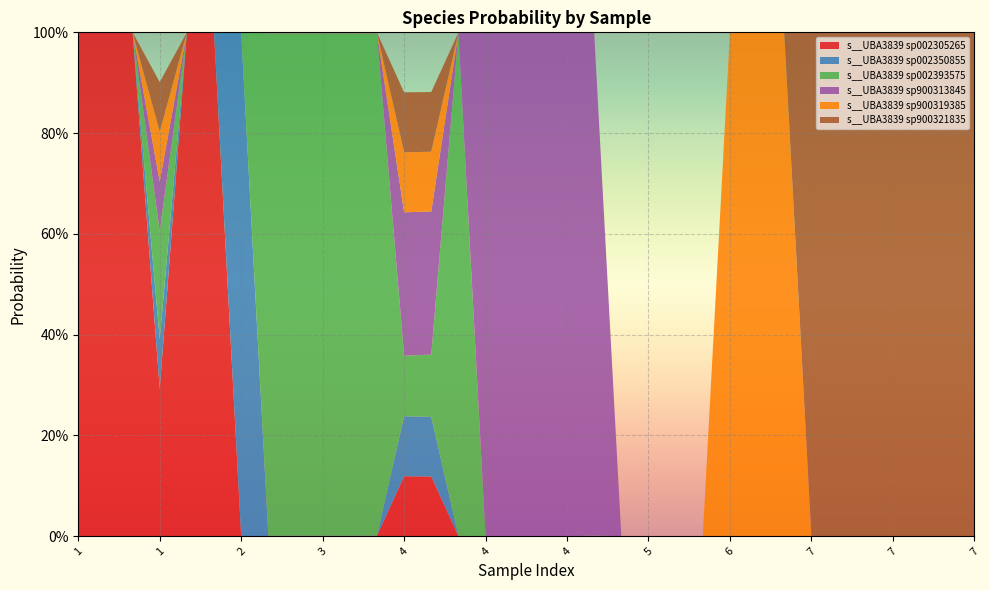

Reading left to right, list all the values displayed in this chart.

s__UBA3839 sp002305265: 1.0	1.0	1.0	0.3	1.0	1.0	0.0	0.0	0.0	0.0	0.0	0.0	0.1	0.1	0.0	0.0	0.0	0.0	0.0	0.0	0.0	0.0	0.0	0.0	0.0	0.0	0.0	0.0	0.0	0.0	0.0	0.0	0.0	0.0
s__UBA3839 sp002350855: 0.0	0.0	0.0	0.1	0.0	0.0	1.0	0.0	0.0	0.0	0.0	0.0	0.1	0.1	0.0	0.0	0.0	0.0	0.0	0.0	0.0	0.0	0.0	0.0	0.0	0.0	0.0	0.0	0.0	0.0	0.0	0.0	0.0	0.0
s__UBA3839 sp002393575: 0.0	0.0	0.0	0.2	0.0	0.0	0.0	1.0	1.0	1.0	1.0	1.0	0.1	0.1	1.0	0.0	0.0	0.0	0.0	0.0	0.0	0.0	0.0	0.0	0.0	0.0	0.0	0.0	0.0	0.0	0.0	0.0	0.0	0.0
s__UBA3839 sp900313845: 0.0	0.0	0.0	0.1	0.0	0.0	0.0	0.0	0.0	0.0	0.0	0.0	0.3	0.3	0.0	1.0	1.0	1.0	1.0	1.0	0.0	0.0	0.0	0.0	0.0	0.0	0.0	0.0	0.0	0.0	0.0	0.0	0.0	0.0
s__UBA3839 sp900319385: 0.0	0.0	0.0	0.1	0.0	0.0	0.0	0.0	0.0	0.0	0.0	0.0	0.1	0.1	0.0	0.0	0.0	0.0	0.0	0.0	0.0	0.0	0.0	0.0	1.0	1.0	1.0	0.0	0.0	0.0	0.0	0.0	0.0	0.0
s__UBA3839 sp900321835: 0.0	0.0	0.0	0.1	0.0	0.0	0.0	0.0	0.0	0.0	0.0	0.0	0.1	0.1	0.0	0.0	0.0	0.0	0.0	0.0	0.0	0.0	0.0	0.0	0.0	0.0	0.0	1.0	1.0	1.0	1.0	1.0	1.0	1.0